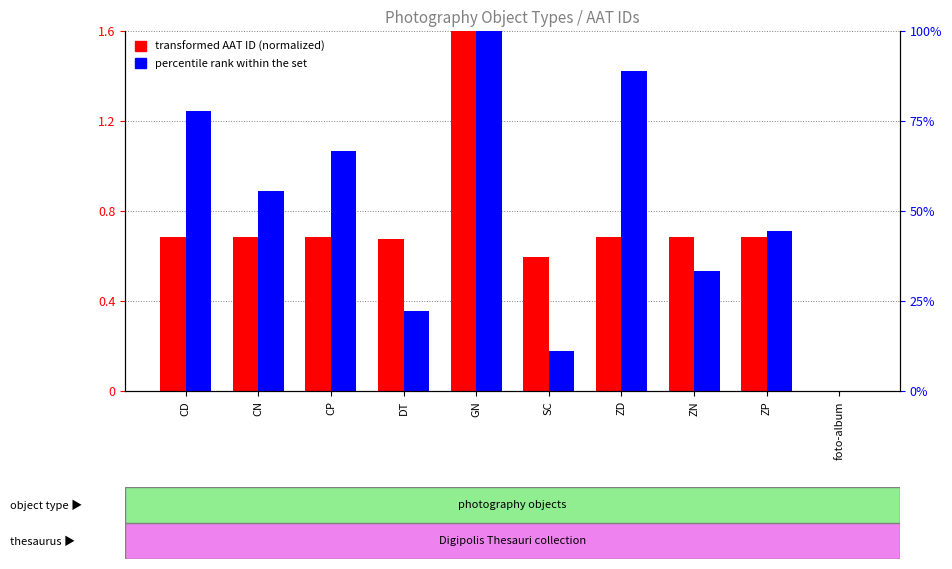

How many values in the transformed AAT ID (normalized) series exceed 0?

9